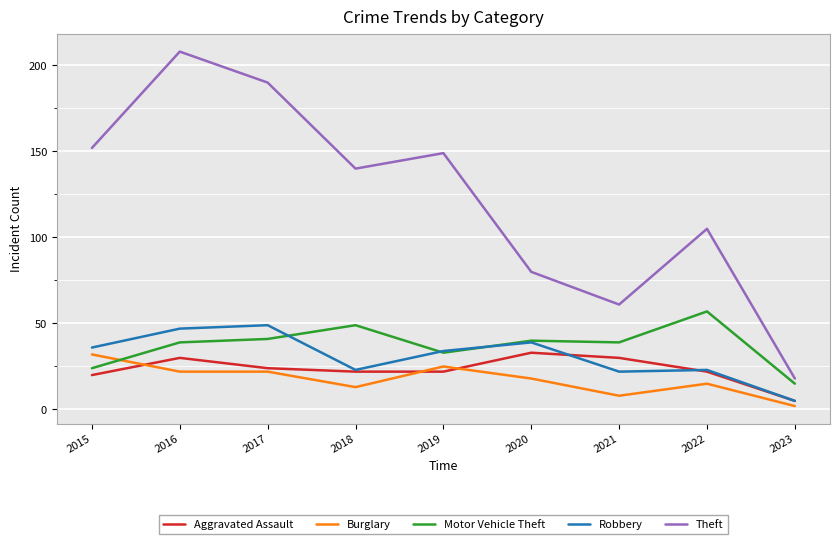

What is the difference between the maximum and minimum values in the Burglary series?

30